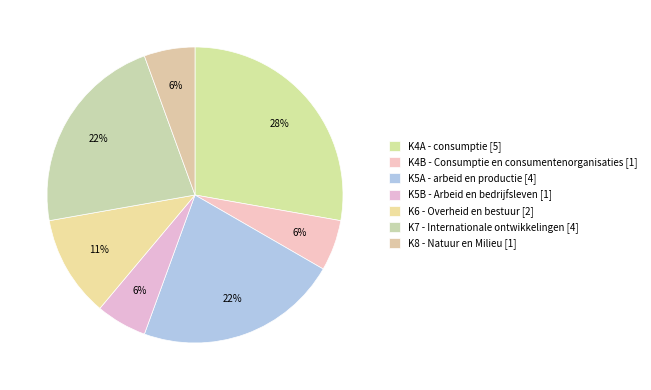

What is the total percentage of K6 - Overheid en bestuur and K5A - arbeid en productie?

33.3%